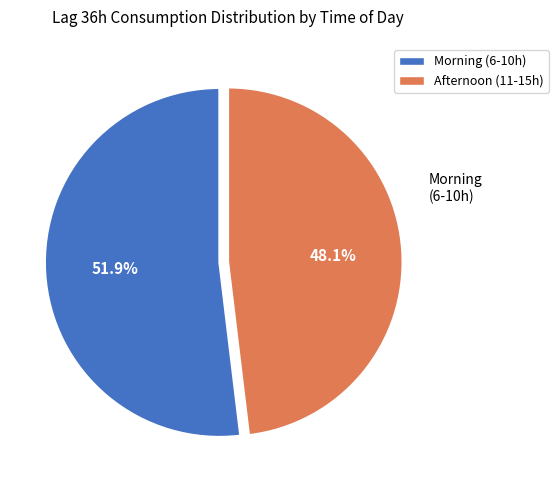

Count the number of slices in the pie.

2